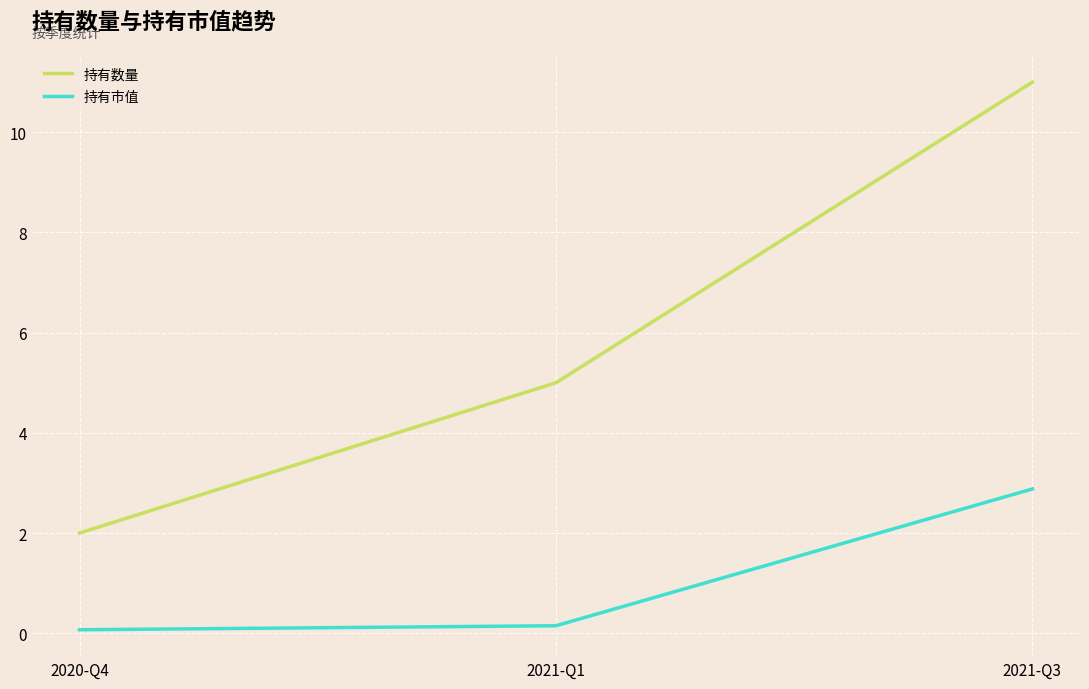

Rank the series by their maximum value, from highest to lowest.

持有数量, 持有市值